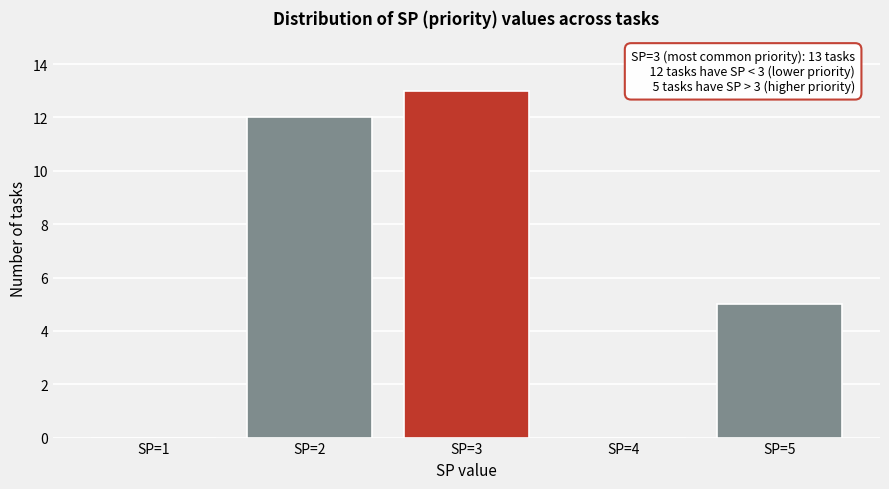

Reading left to right, transcribe all the data shown in this chart.

SP=1=0	SP=2=12	SP=3=13	SP=4=0	SP=5=5